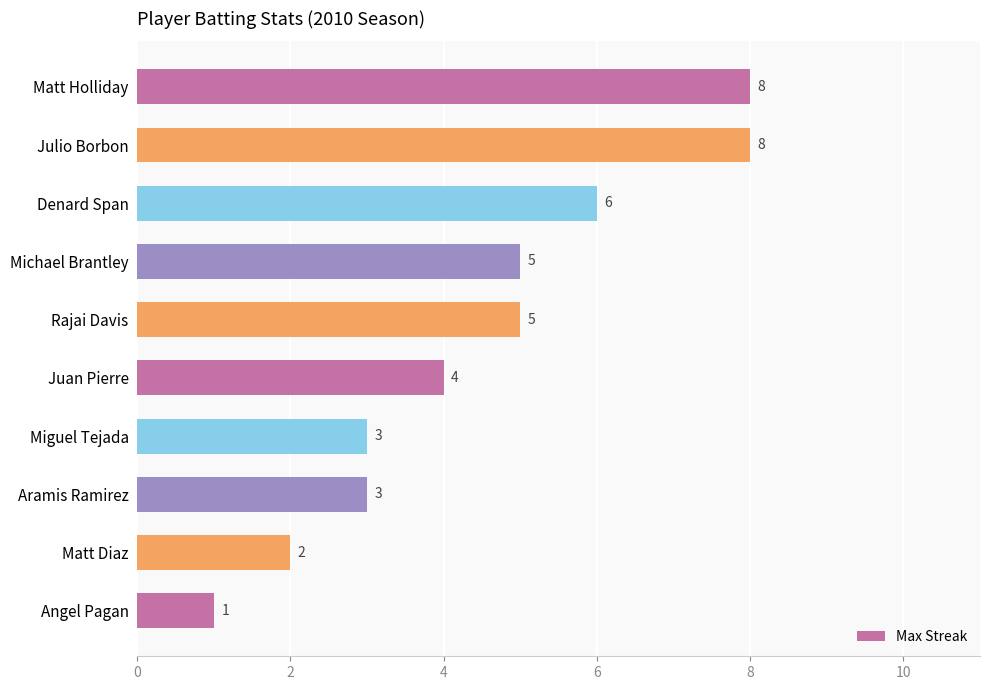

What is the label of the 9th bar from the top?

Matt Diaz